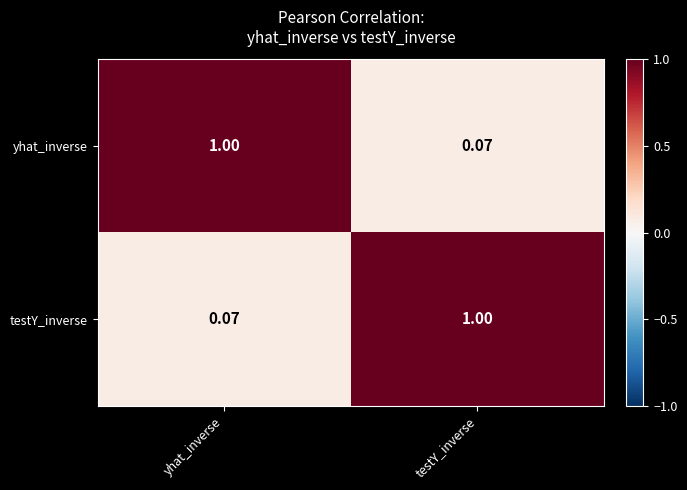

List the labels in order of yhat_inverse value, largest first.

yhat_inverse, testY_inverse